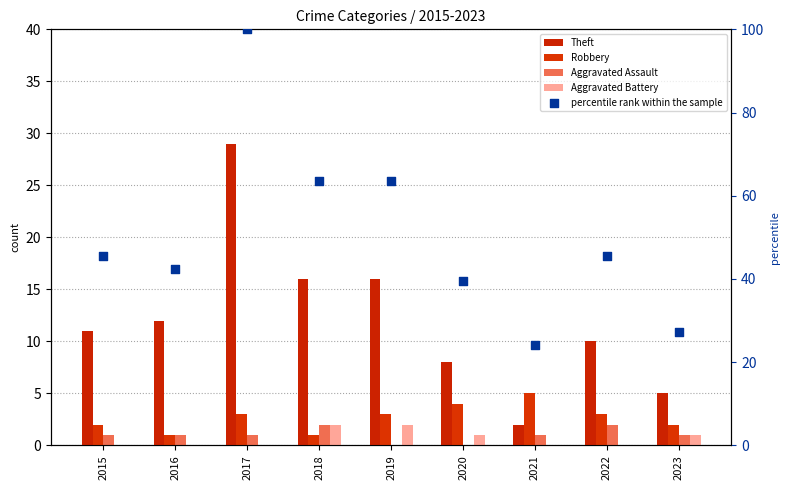

What are all the series names shown in the legend?

Theft, Robbery, Aggravated Assault, Aggravated Battery, percentile rank within the sample